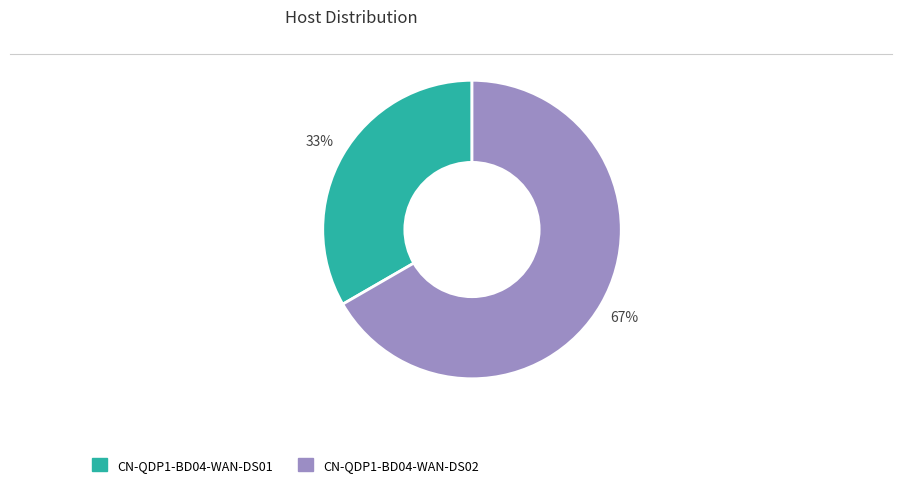

To the nearest percent, what percentage of the pie is CN-QDP1-BD04-WAN-DS01?

33%